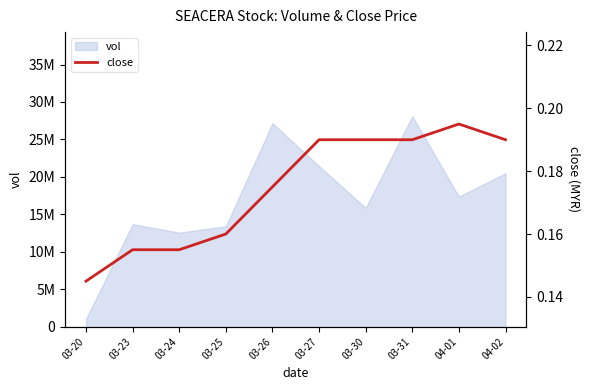

True or false: the data shows 0.2 at 03-31.

True